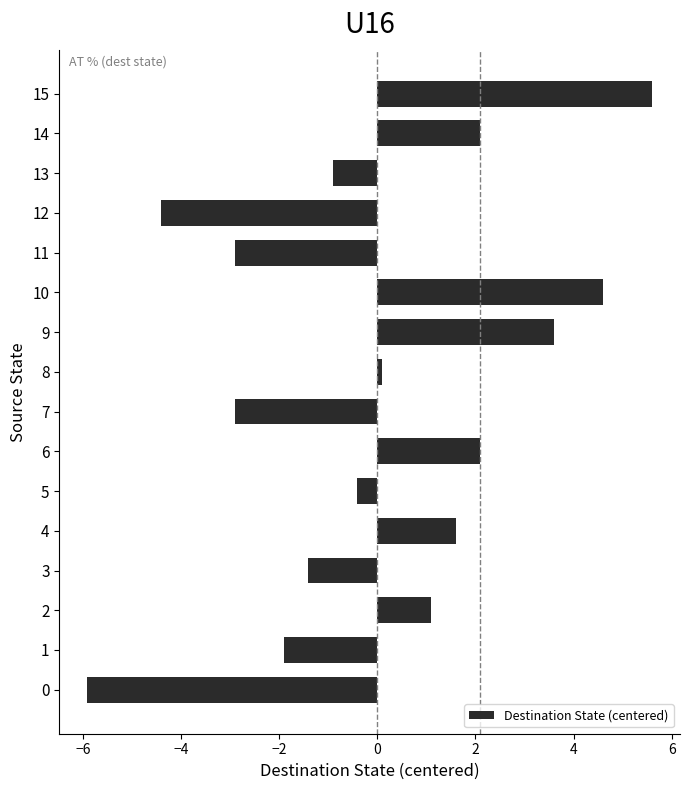

What is the sum of the values at 2 and 8?

1.2